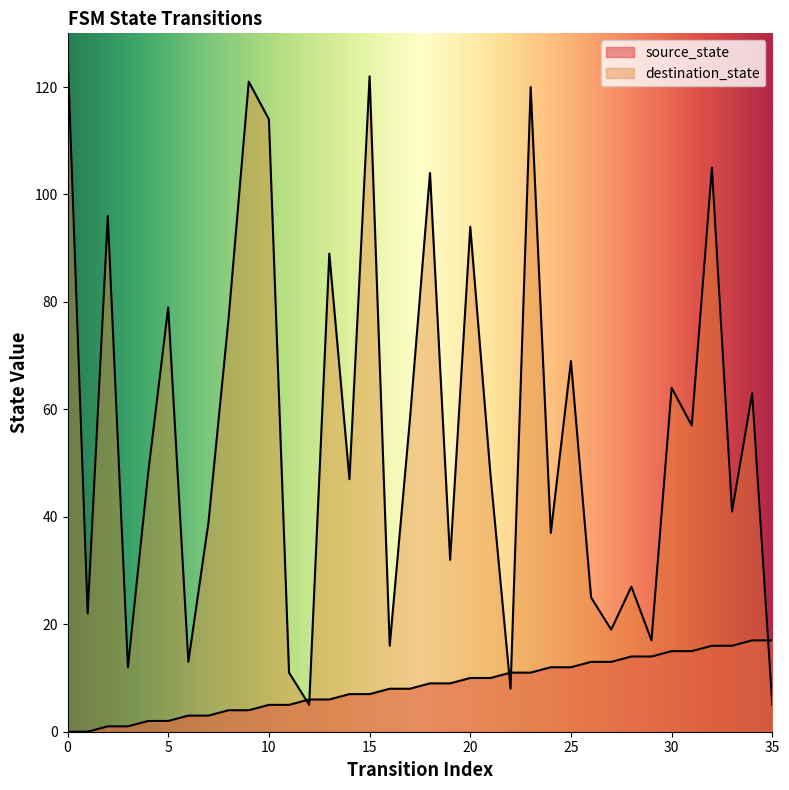

How many data points in destination_state are less than 48?

17